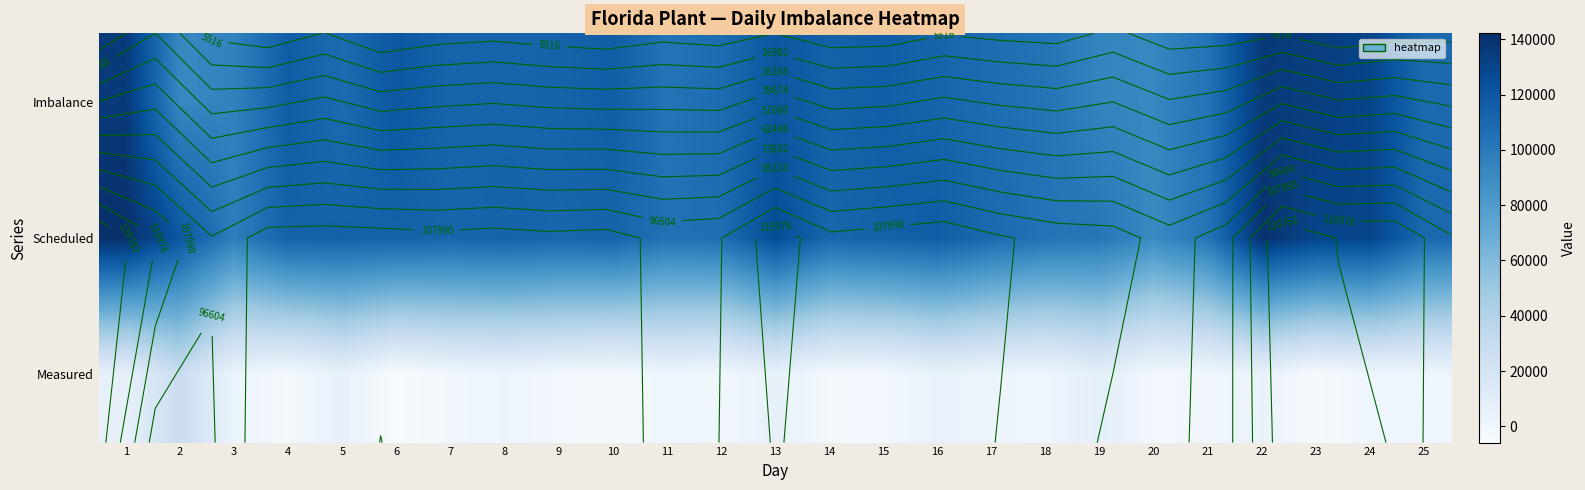

At which category is the sum across all series the highest?

1